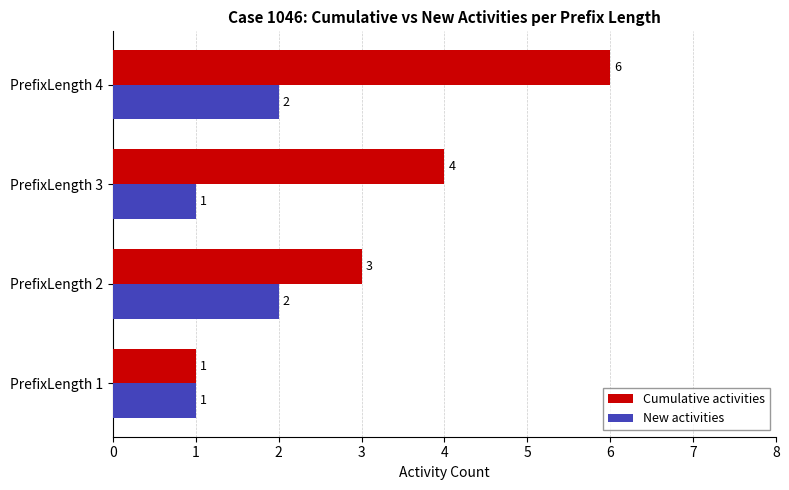

Rank the categories by Cumulative activities value from highest to lowest.

PrefixLength 4, PrefixLength 3, PrefixLength 2, PrefixLength 1